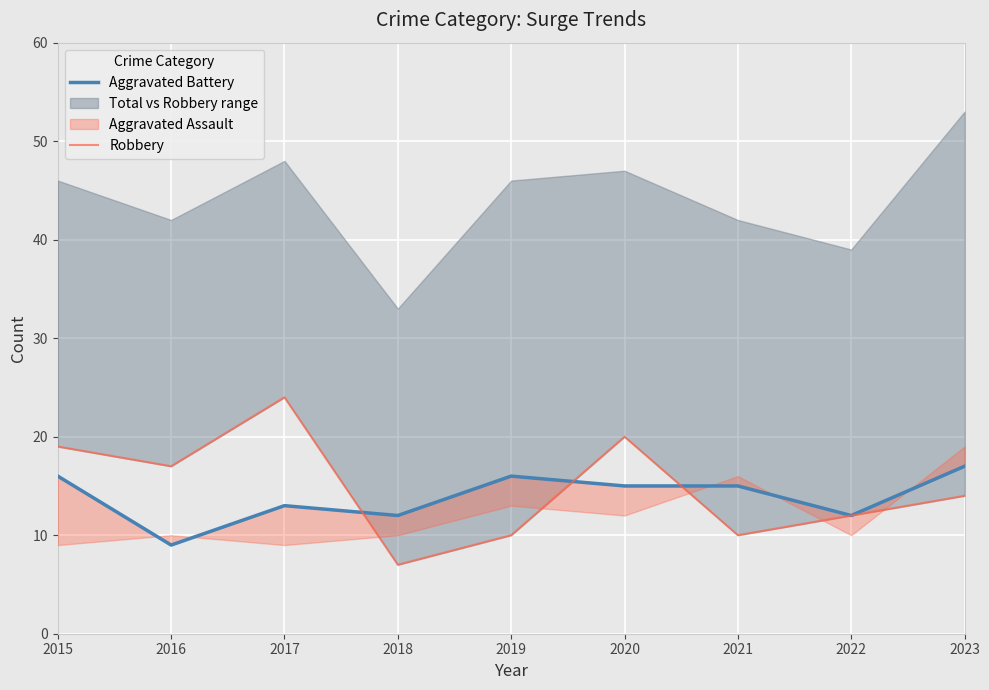

The Aggravated Battery series shows 15 at 2020. True or false?

True